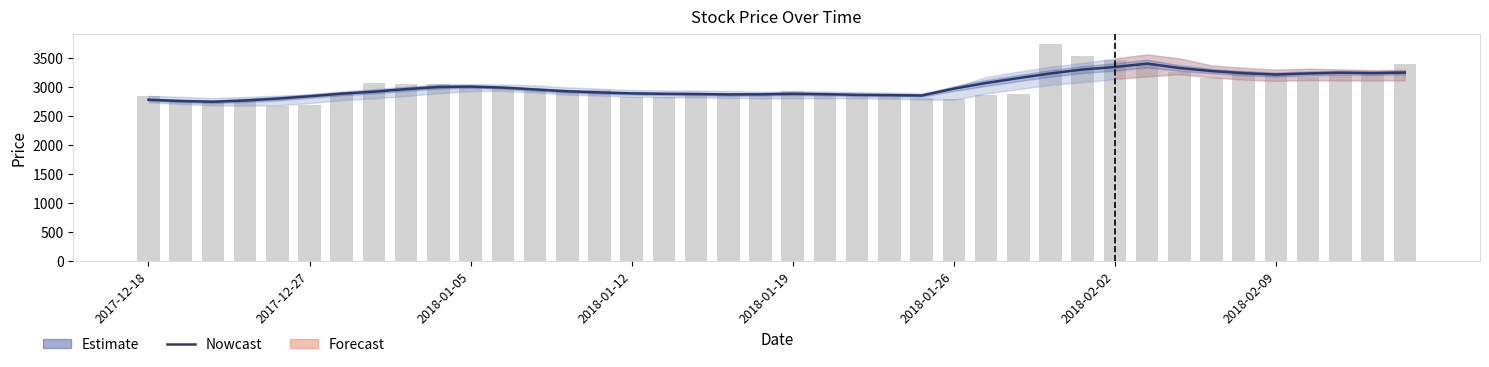

True or false: the data shows 1950.7 at 18.

False